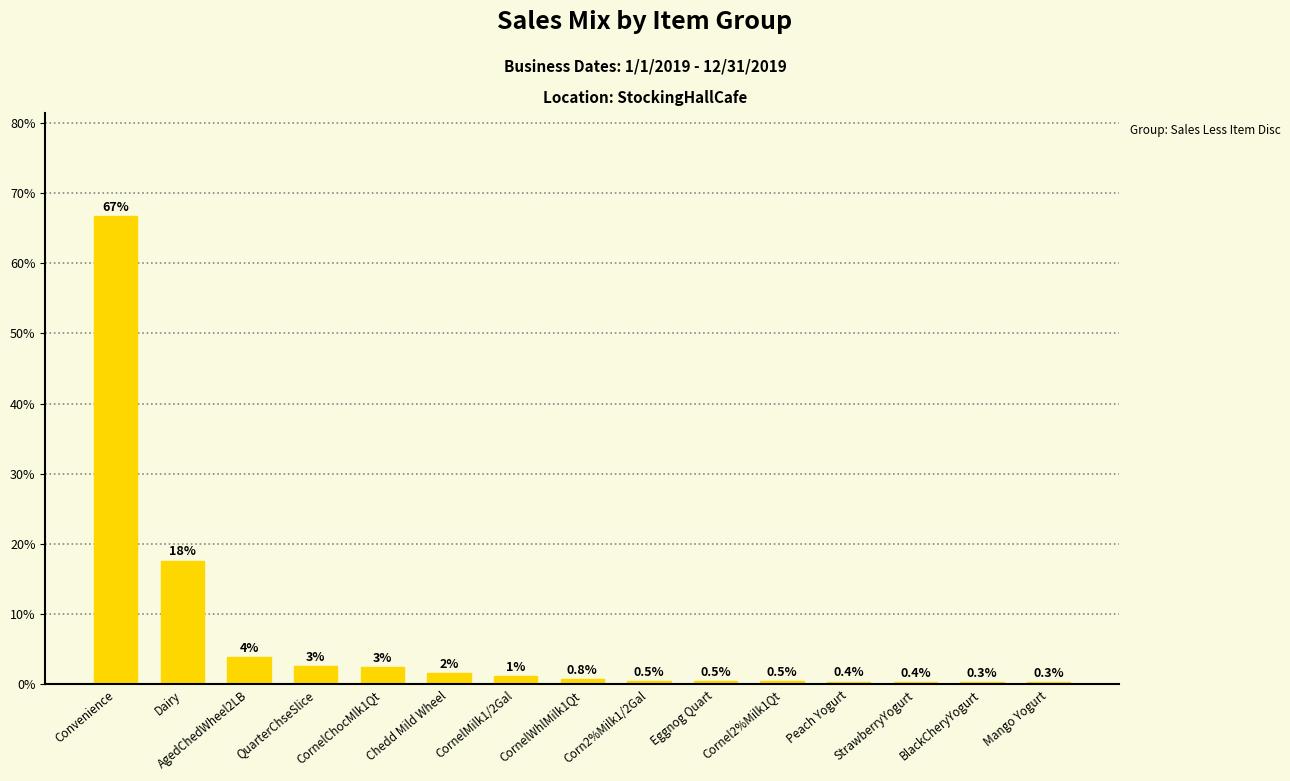

What is the value of the 2nd bar from the left?

17.6